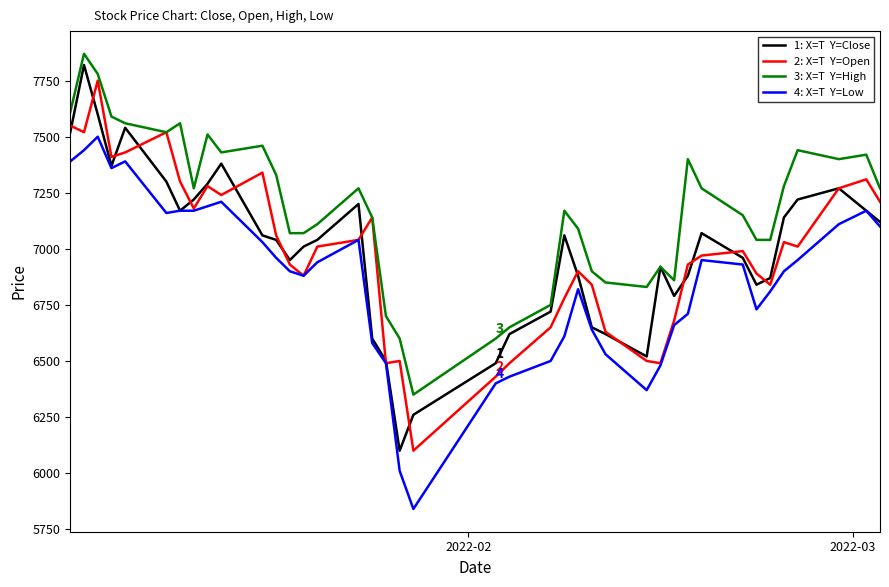

What is the smallest value displayed?

5840